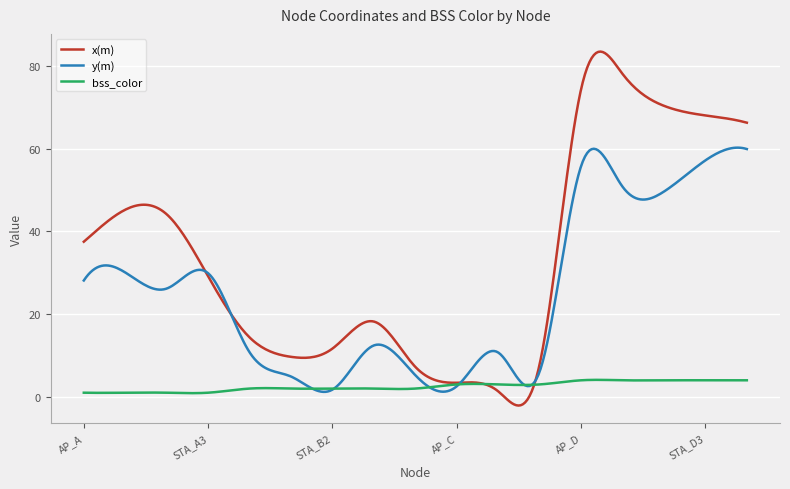

What is the minimum value for bss_color?

0.9